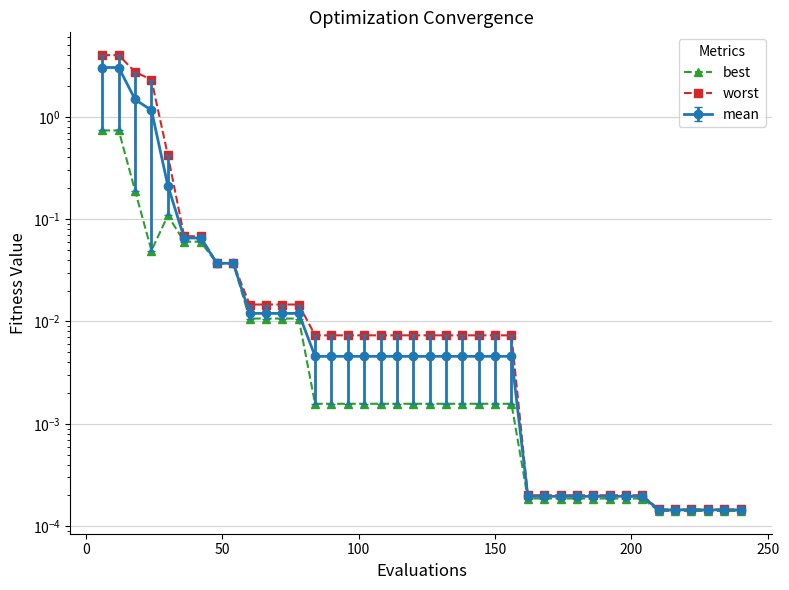

Reading right to left, extract all data points from this chart.

best: 0.0	0.0	0.0	0.0	0.0	0.0	0.0	0.0	0.0	0.0	0.0	0.0	0.0	0.0	0.0	0.0	0.0	0.0	0.0	0.0	0.0	0.0	0.0	0.0	0.0	0.0	0.0	0.0	0.0	0.0	0.0	0.0	0.0	0.1	0.1	0.1	0.0	0.2	0.7	0.7
worst: 0.0	0.0	0.0	0.0	0.0	0.0	0.0	0.0	0.0	0.0	0.0	0.0	0.0	0.0	0.0	0.0	0.0	0.0	0.0	0.0	0.0	0.0	0.0	0.0	0.0	0.0	0.0	0.0	0.0	0.0	0.0	0.0	0.0	0.1	0.1	0.4	2.3	2.7	4.0	4.0